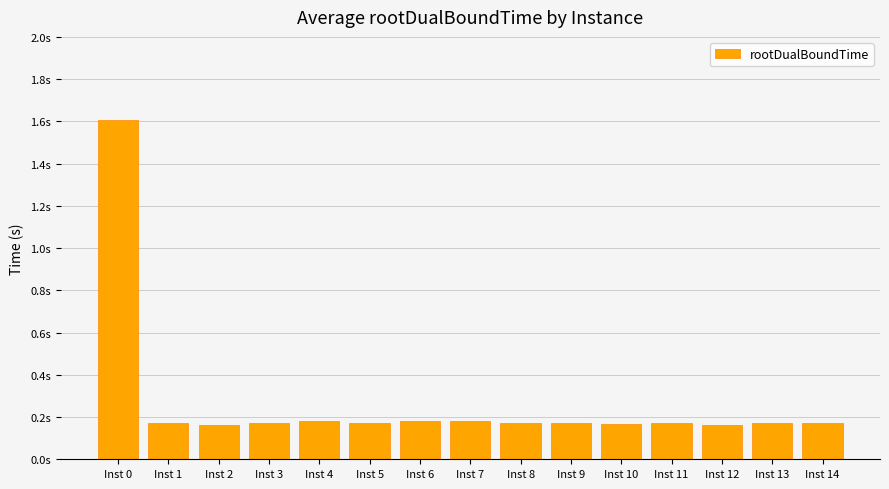

What is the value of the 1st bar from the left?

1.6